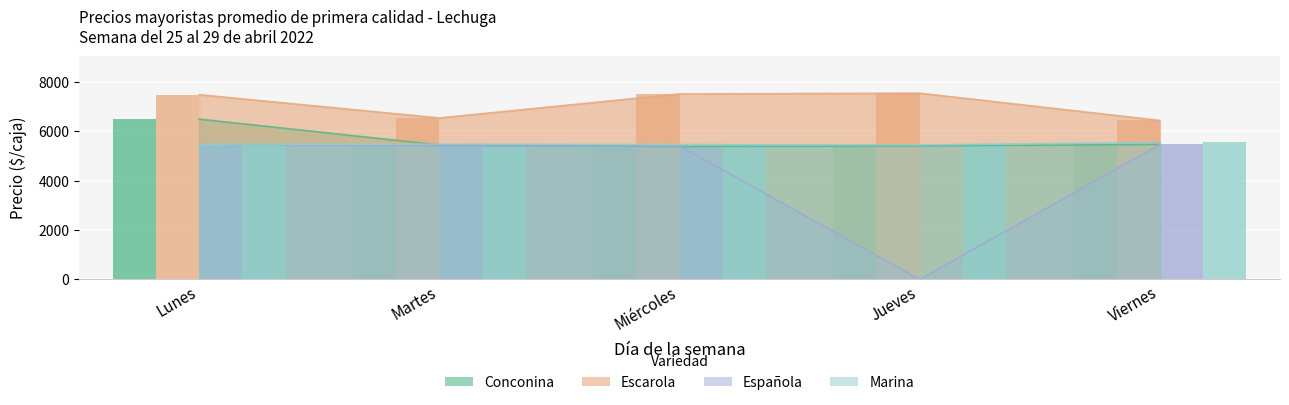

Which series has the largest total across all categories?

Escarola